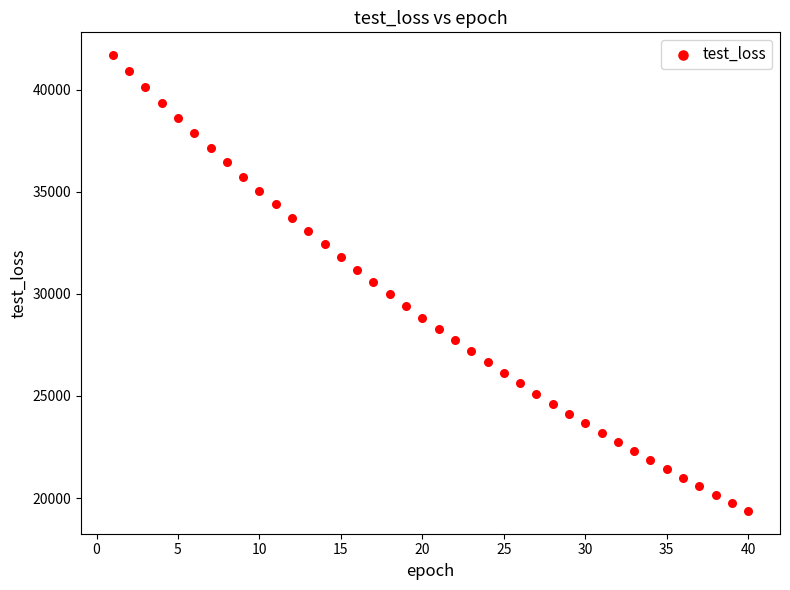

What is the range of Y values (max minus min)?

22315.4